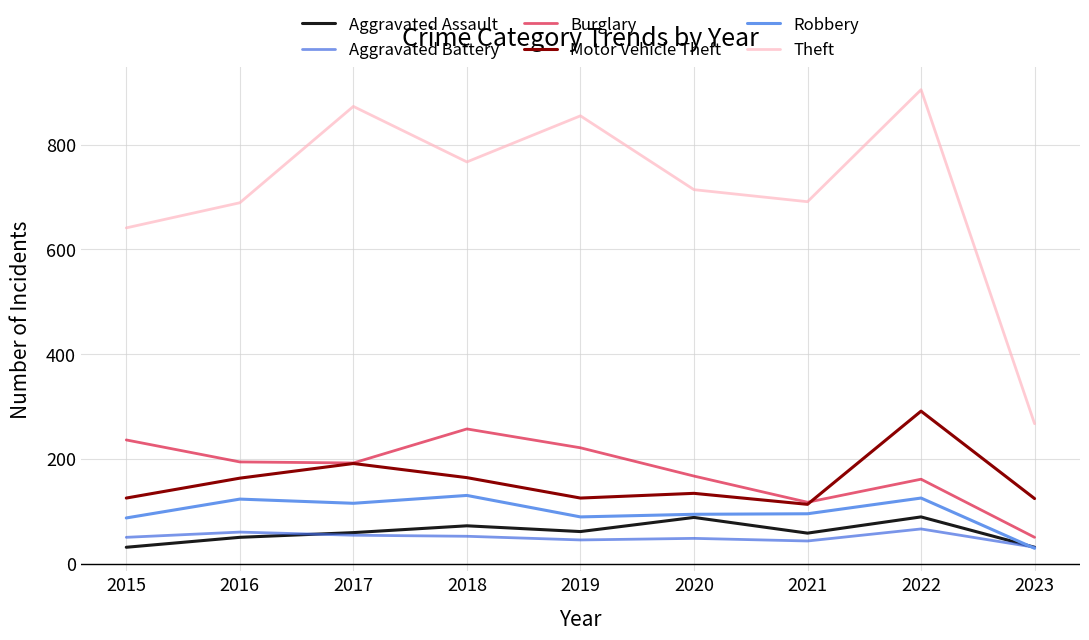

Which category has the highest value in the Burglary series?

2018